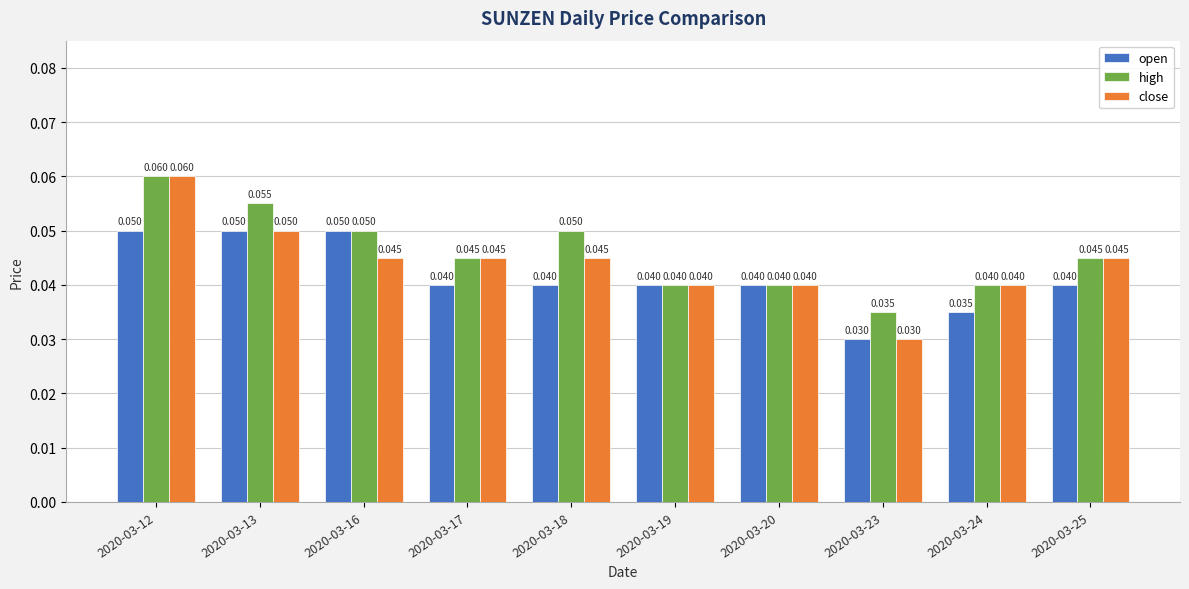

Which series has the largest range (max minus min)?

close